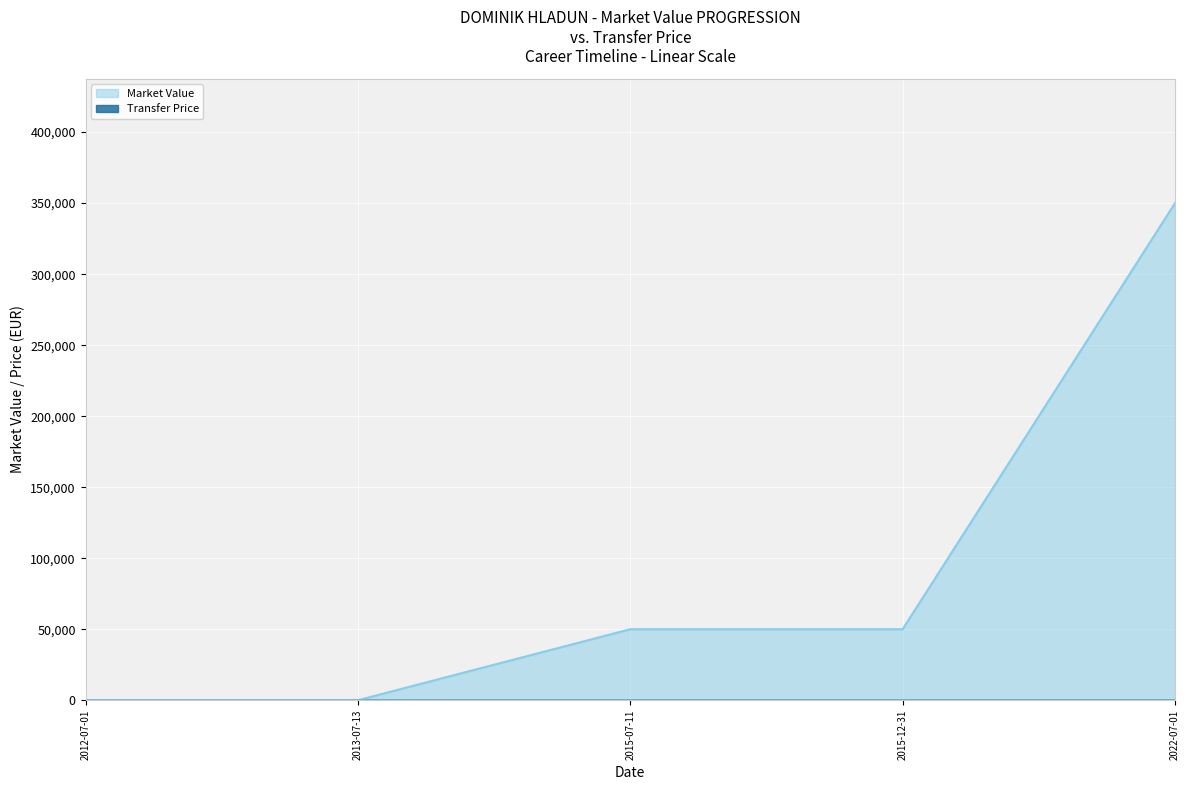

What value does the data have at 2015-12-31, to the nearest 100?

50000